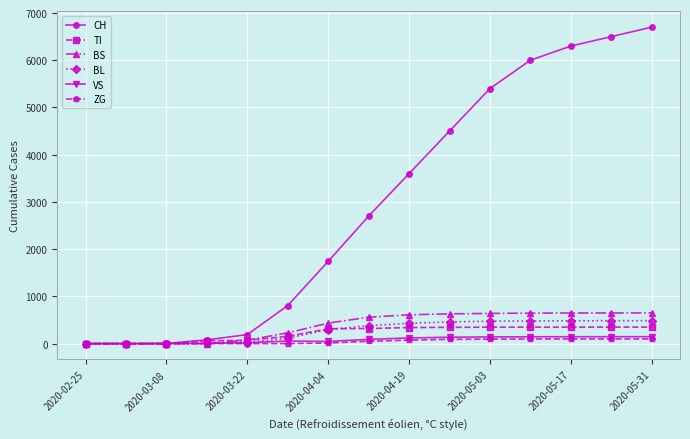

Which series has the widest spread of values?

CH